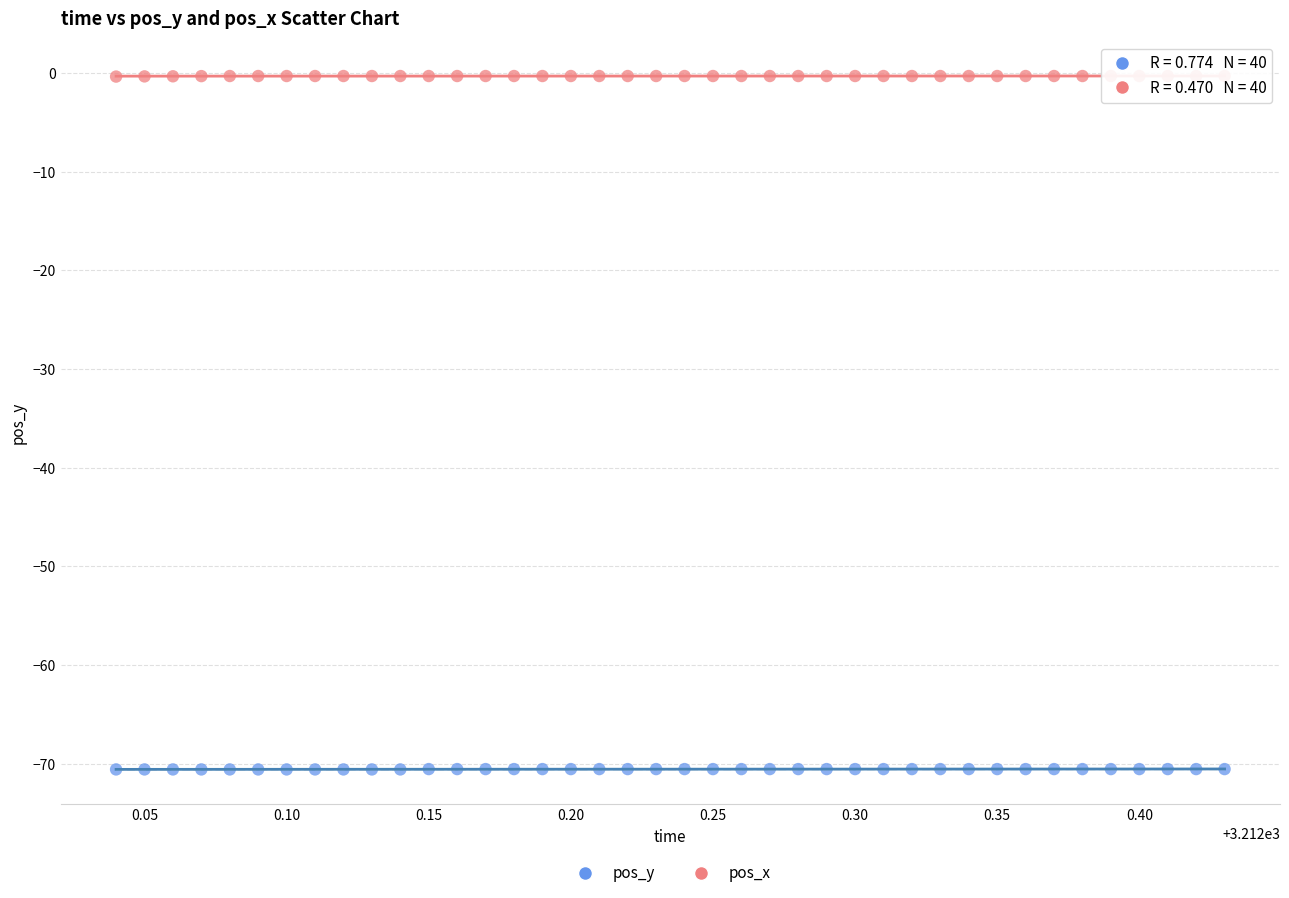

Which series contains the highest Y value?

pos_x